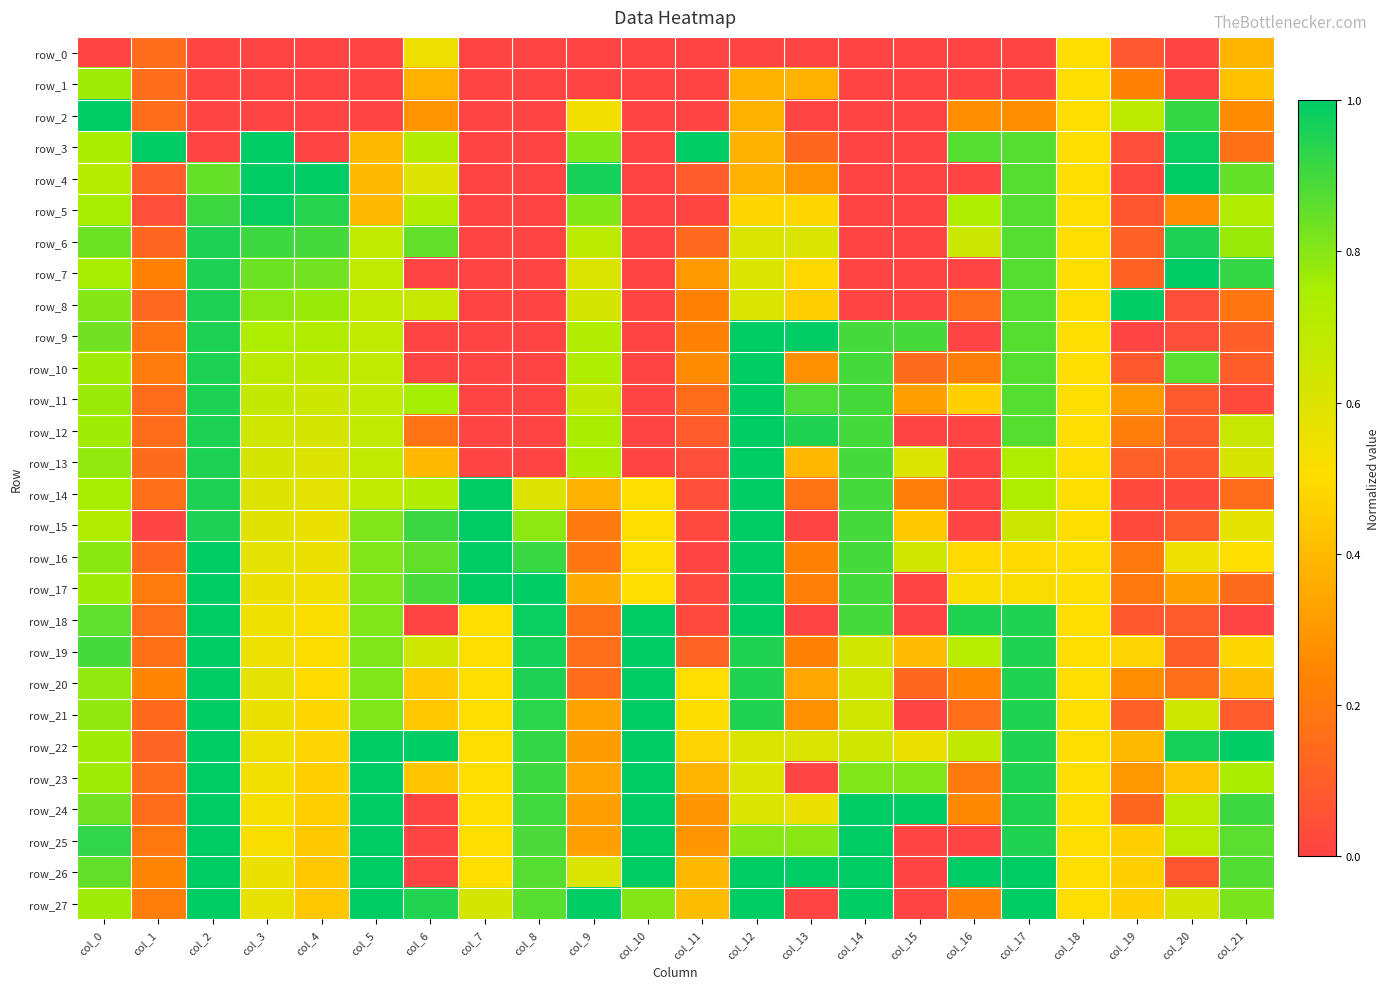

At which label is row_4 closest to 0?

col_7